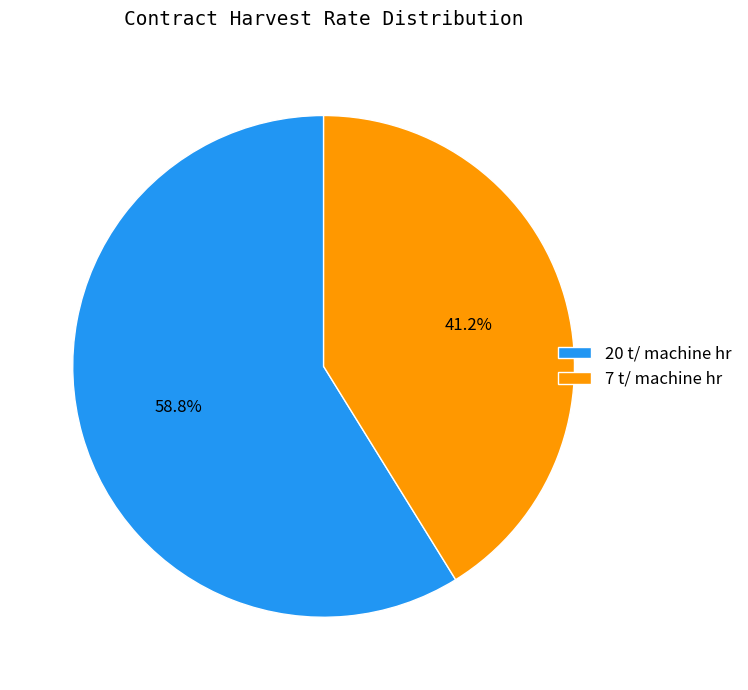

Rank the categories by value from lowest to highest.

7 t/ machine hr, 20 t/ machine hr